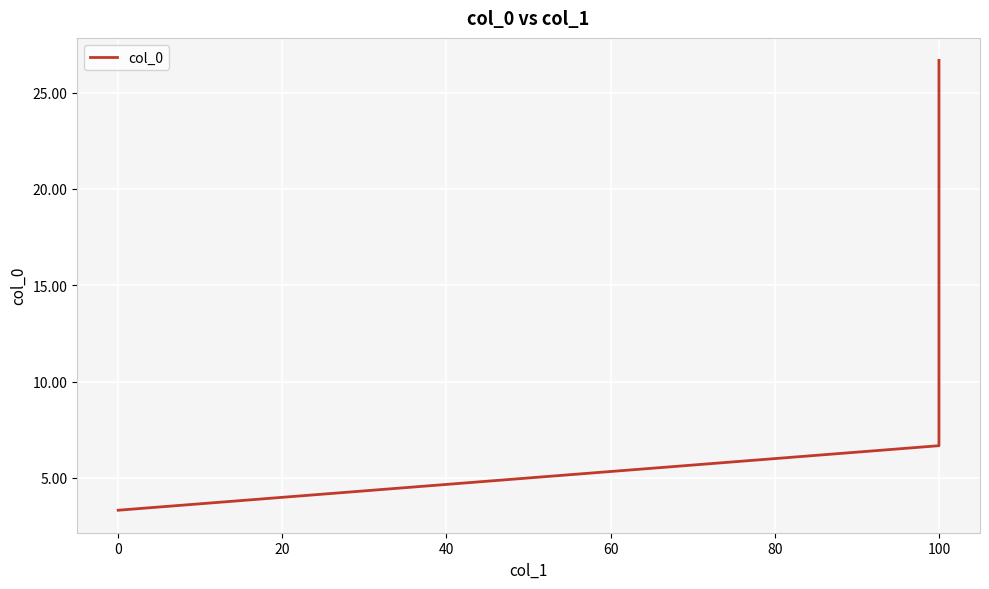

What is the ratio of the value at 9 to the value at 0?

4.0